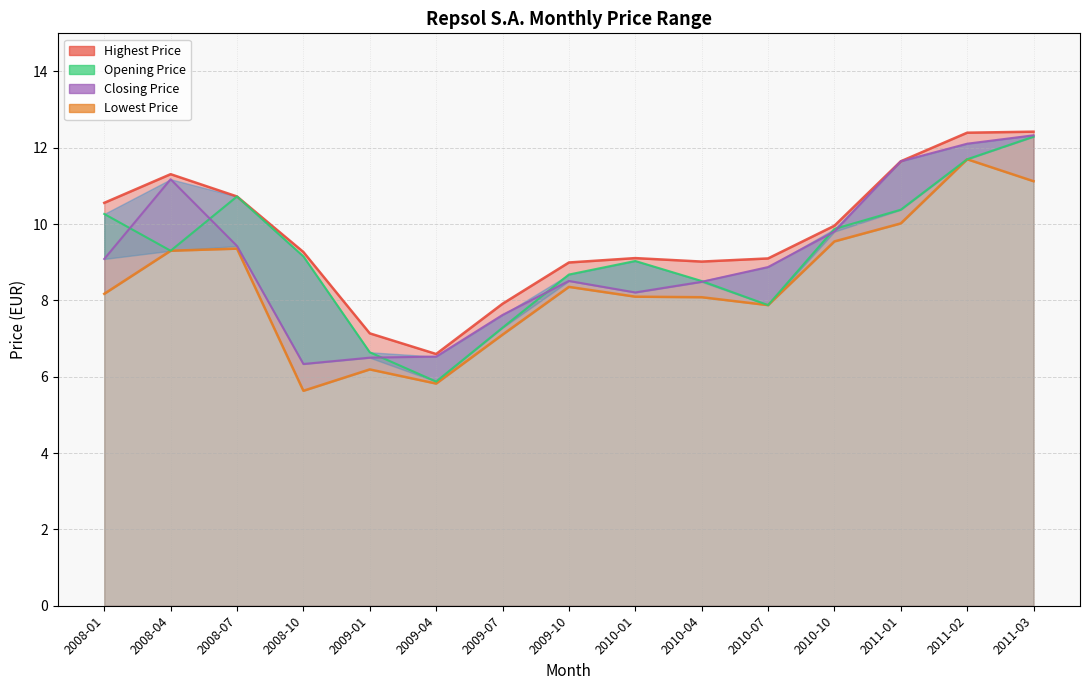

How many values in the Opening Price series exceed 9?

9